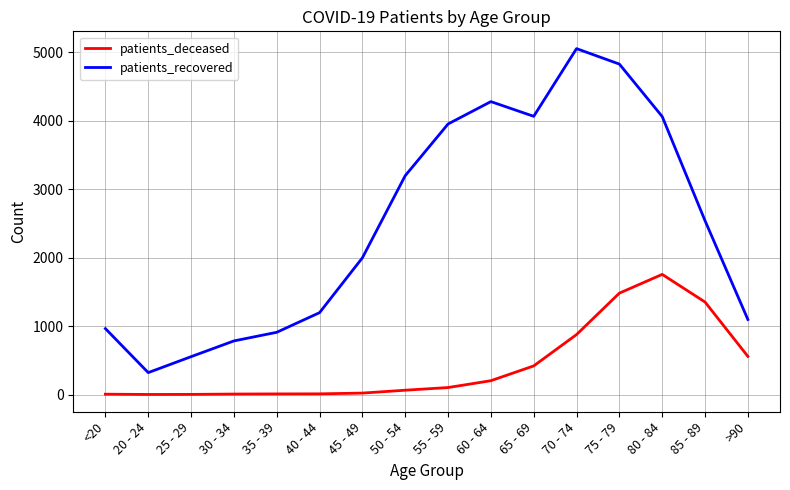

How many values in the patients_deceased series are below 102?

8